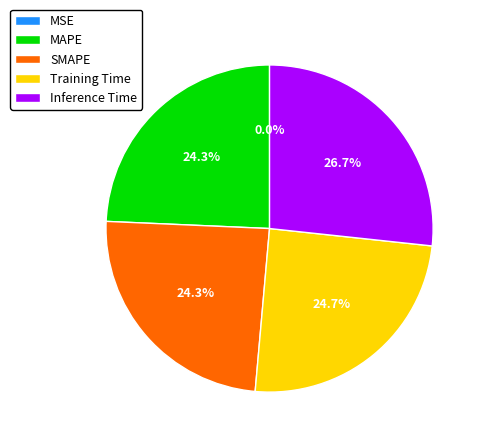

Between Inference Time and Training Time, which is larger?

Inference Time